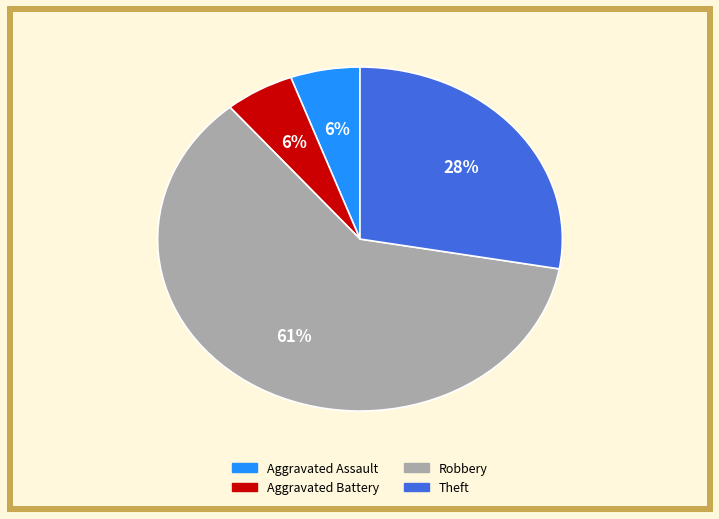

What percentage is the Aggravated Battery slice, to the nearest percent?

6%